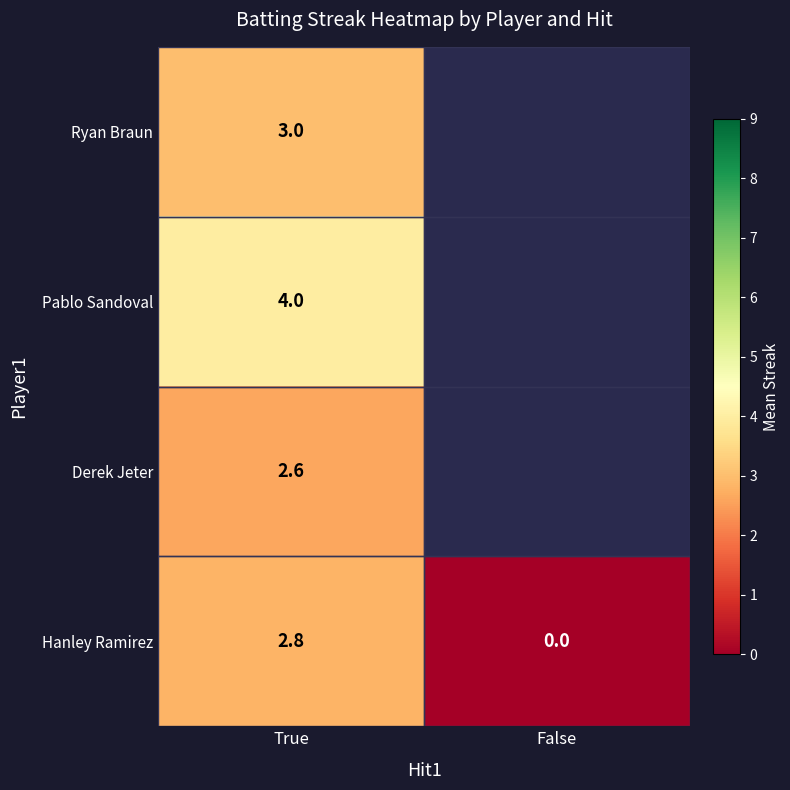

What is the spread (max minus min) of values at True?

1.4